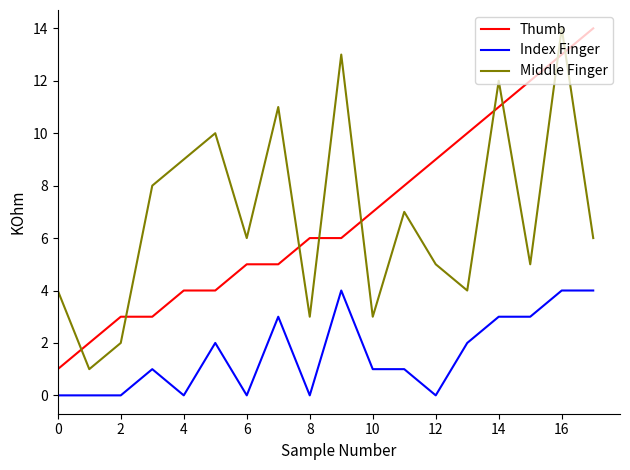

What is the greatest value displayed?

14